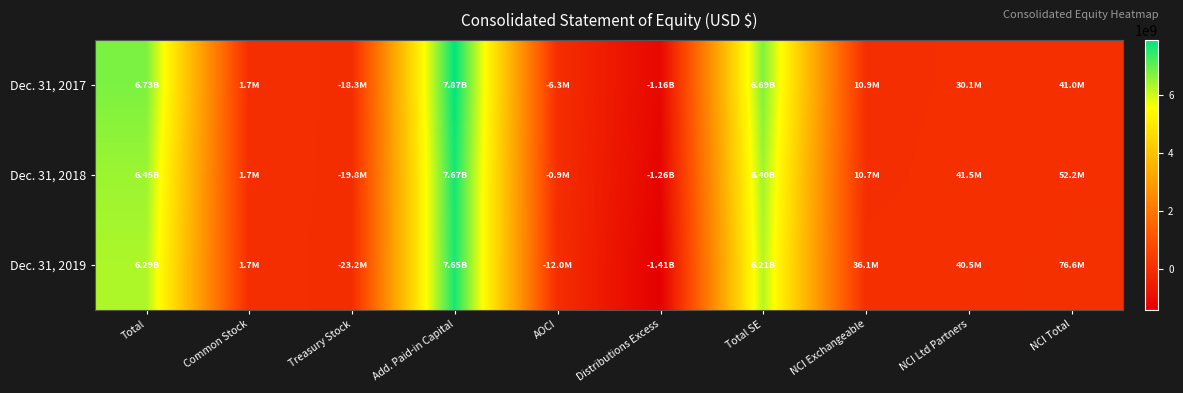

At which category is the sum across all series the highest?

Add. Paid-in Capital